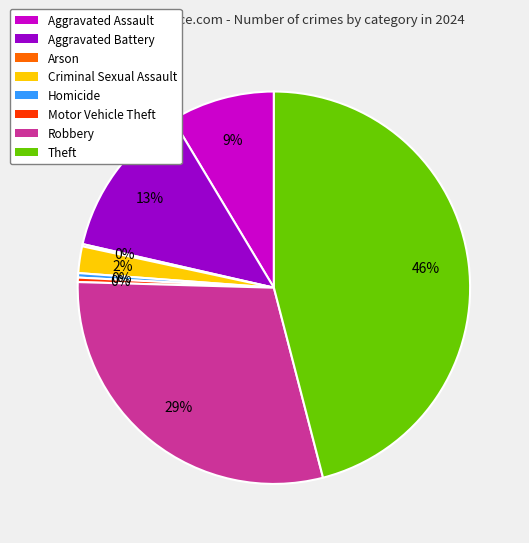

Which category has the biggest portion of the pie?

Theft